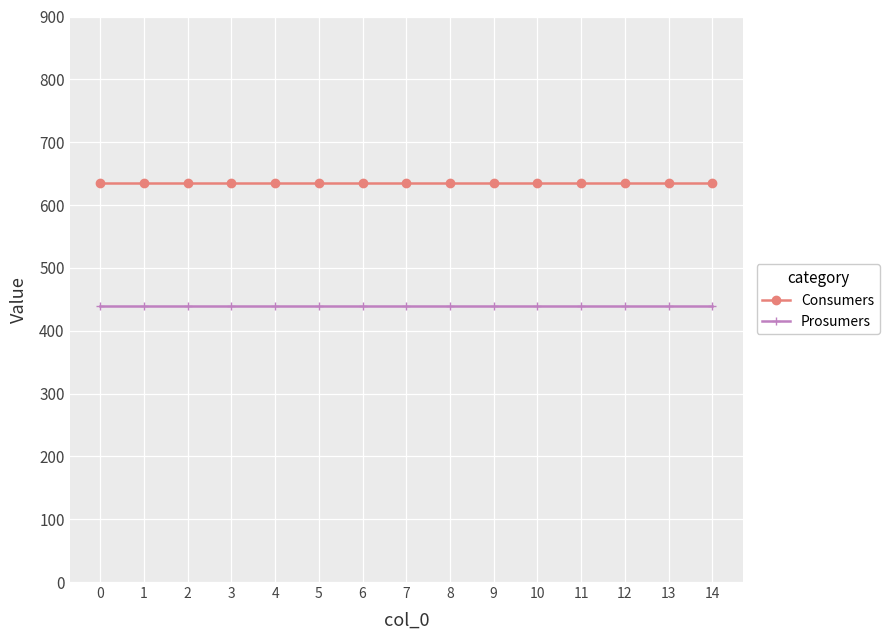

Reading left to right, transcribe all the data shown in this chart.

Consumers: 0=635	1=635	2=635	3=635	4=635	5=635	6=635	7=635	8=635	9=635	10=635	11=635	12=635	13=635	14=635
Prosumers: 0=440	1=440	2=440	3=440	4=440	5=440	6=440	7=440	8=440	9=440	10=440	11=440	12=440	13=440	14=440